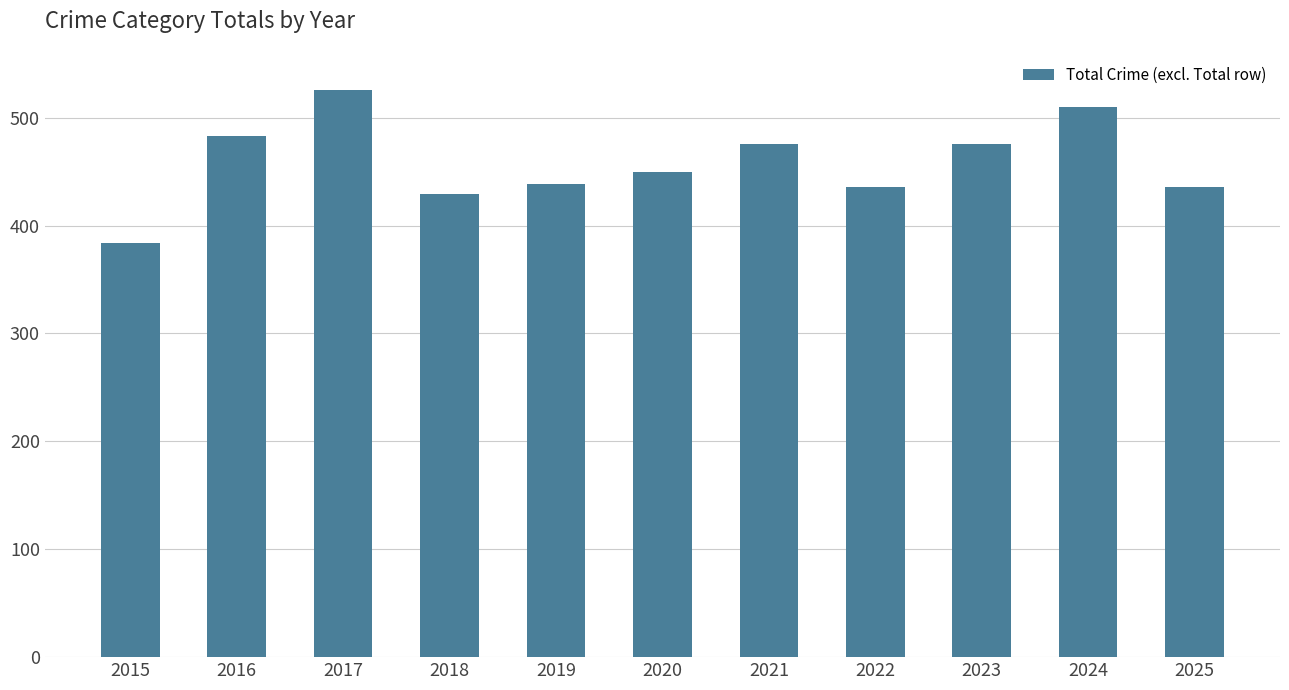

Reading left to right, list all the values displayed in this chart.

2015=384	2016=483	2017=526	2018=429	2019=439	2020=450	2021=476	2022=436	2023=476	2024=510	2025=436